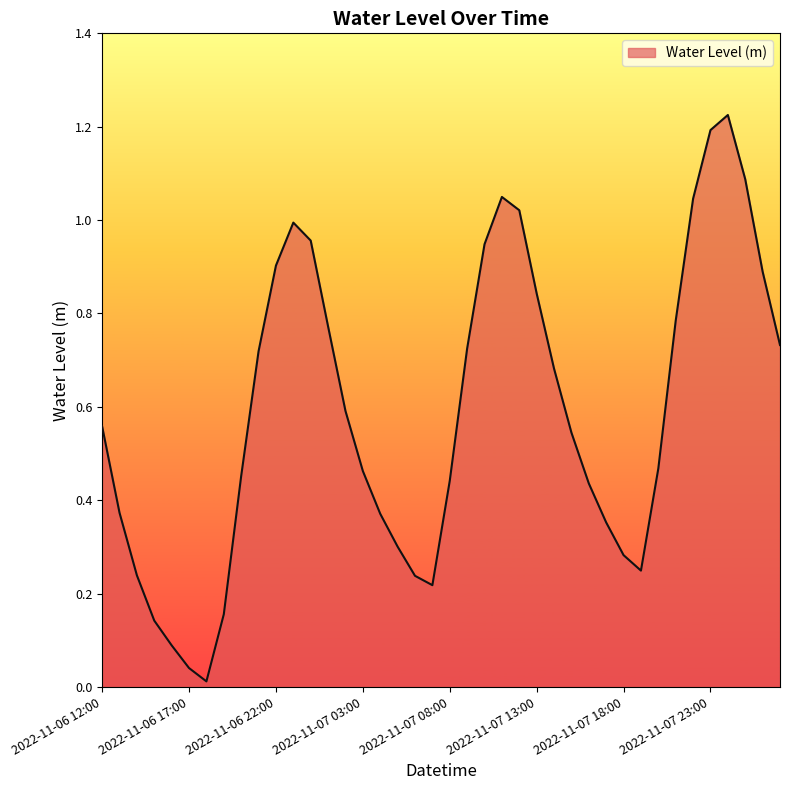

How many lines are shown in the chart?

1